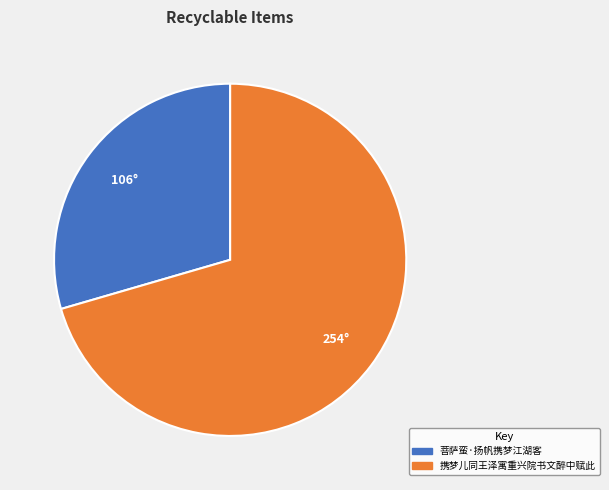

Rank the categories by value from lowest to highest.

菩萨蛮·扬帆携梦江湖客, 携梦儿同王泽寓重兴院书文醉中赋此